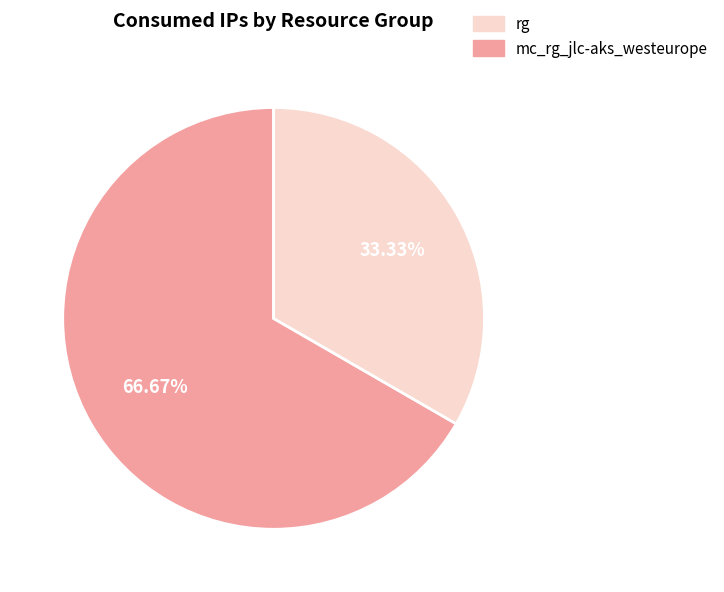

How many segments does this pie chart have?

2